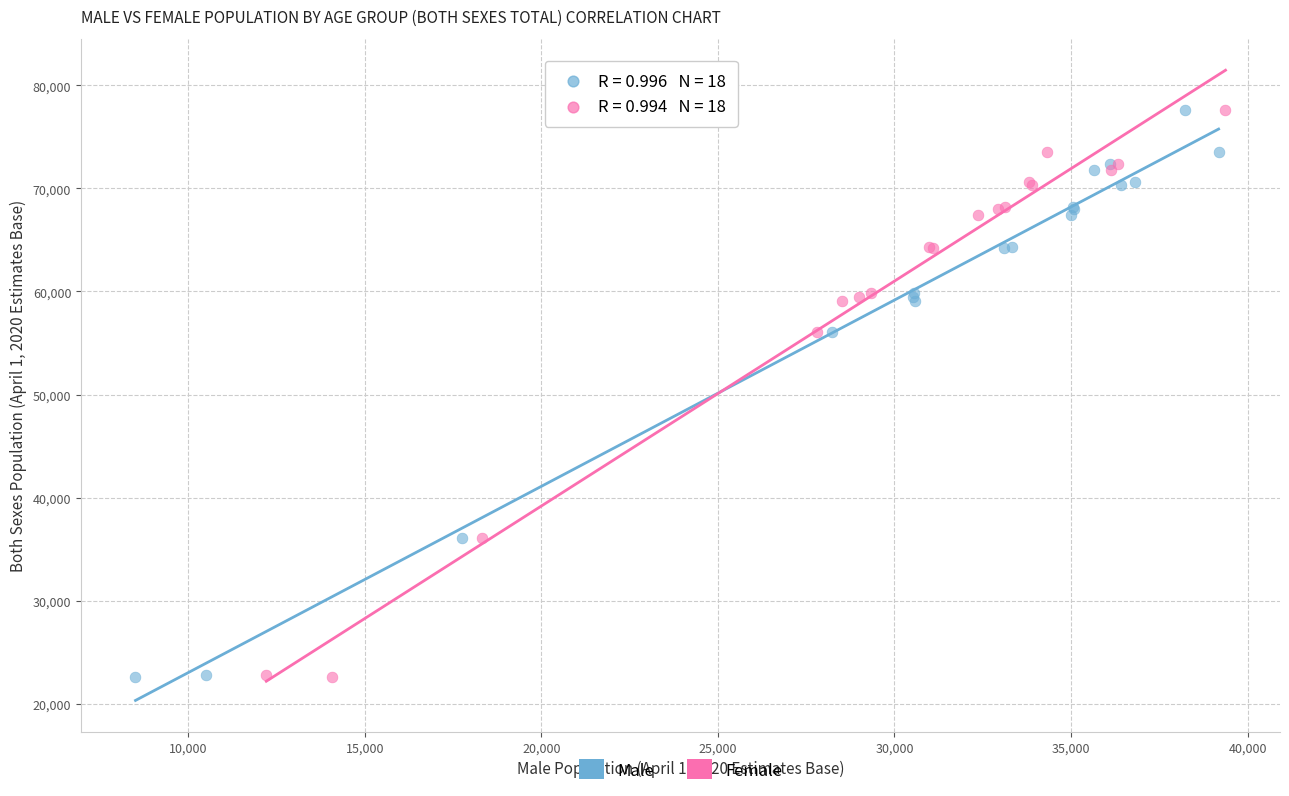

What are all the series names shown in the legend?

Male, Female